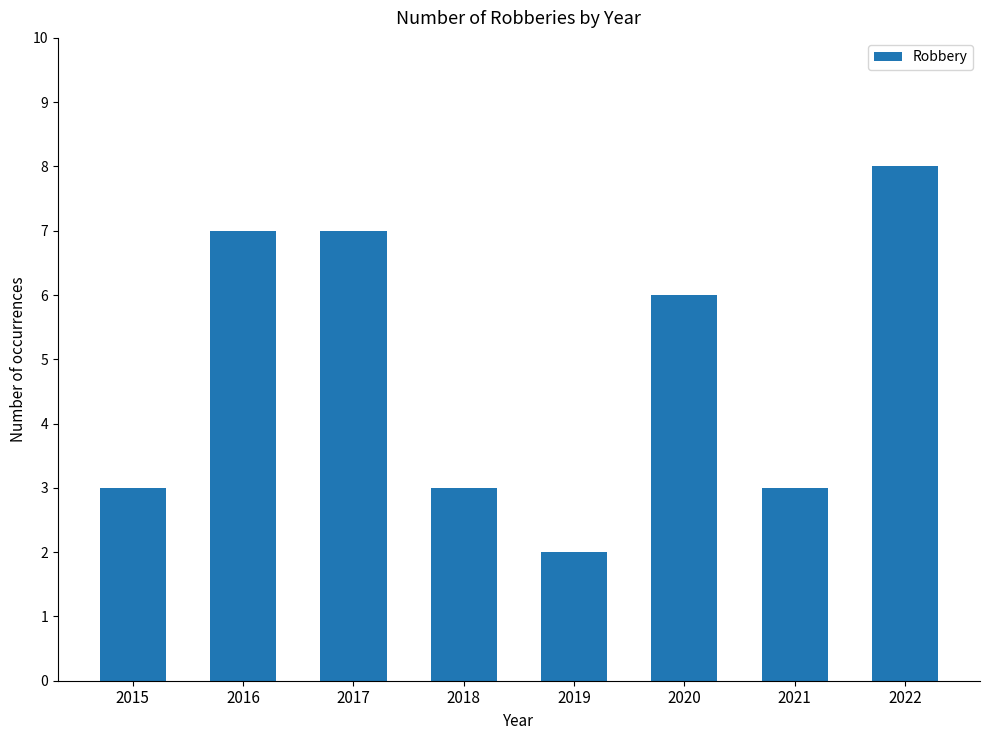

Does the chart contain stacked bars?

No